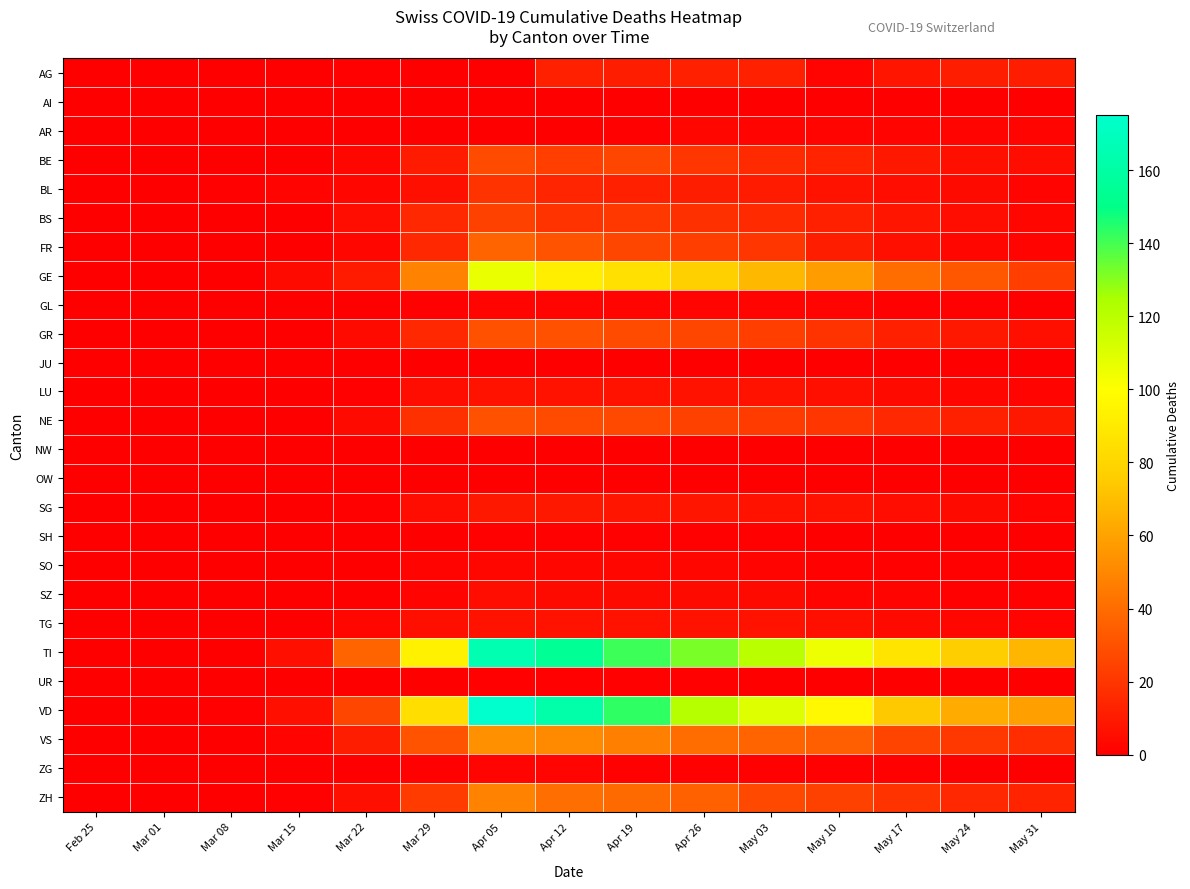

Count the number of data series in this chart.

26